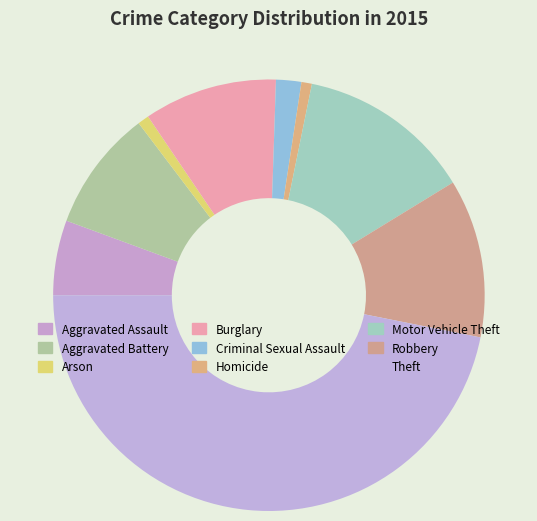

To the nearest percent, what is the average slice percentage?

11%